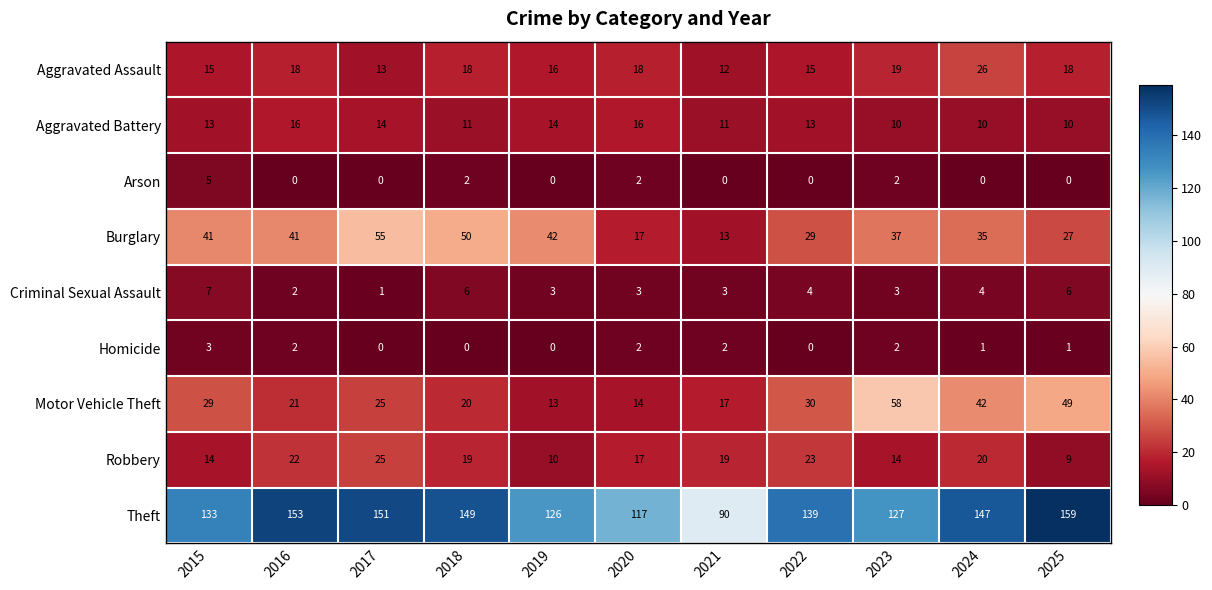

What is the total value across all series at 2018?

275